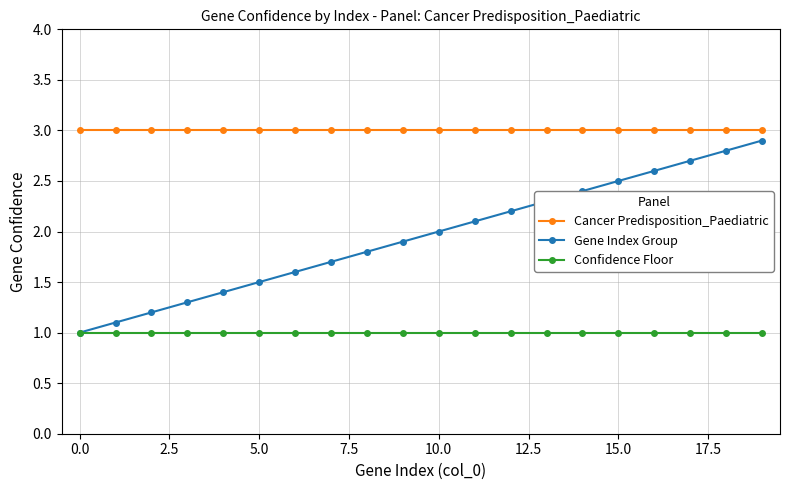

List the series in order of their overall mean, highest first.

Cancer Predisposition_Paediatric, Gene Index Group, Confidence Floor